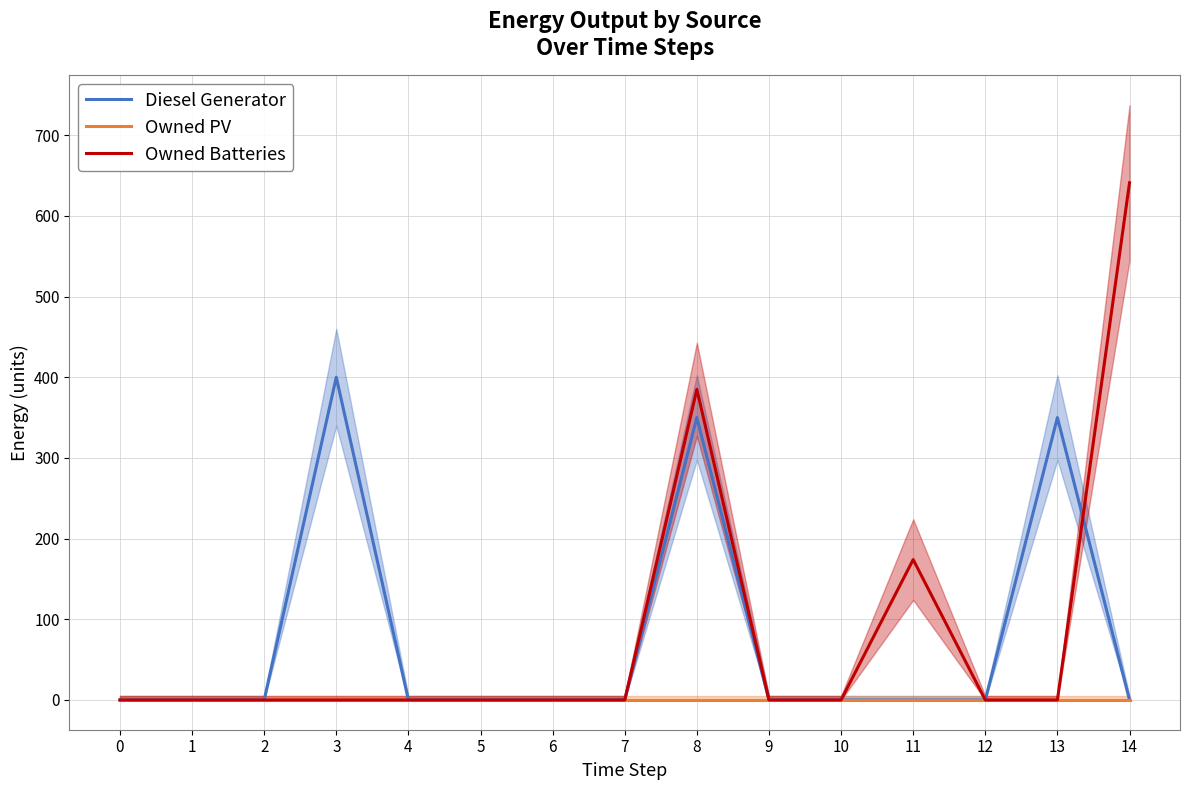

The value of Diesel Generator at 3 is 400. True or false?

True